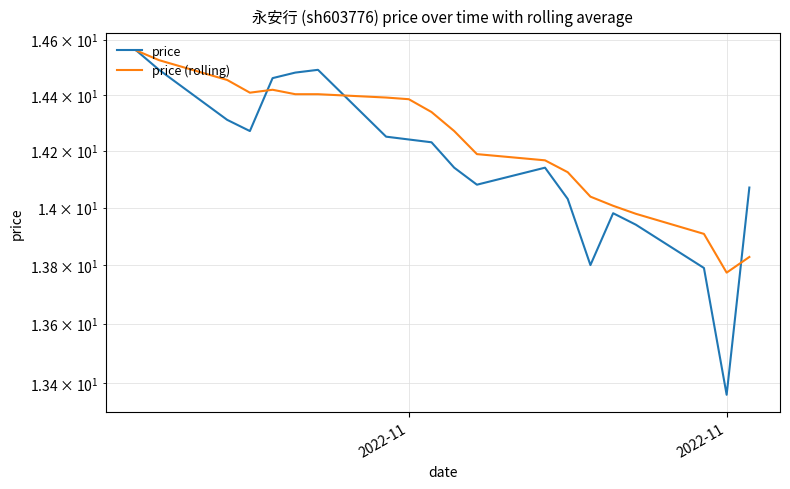

At which label does price reach its peak?

2022-11